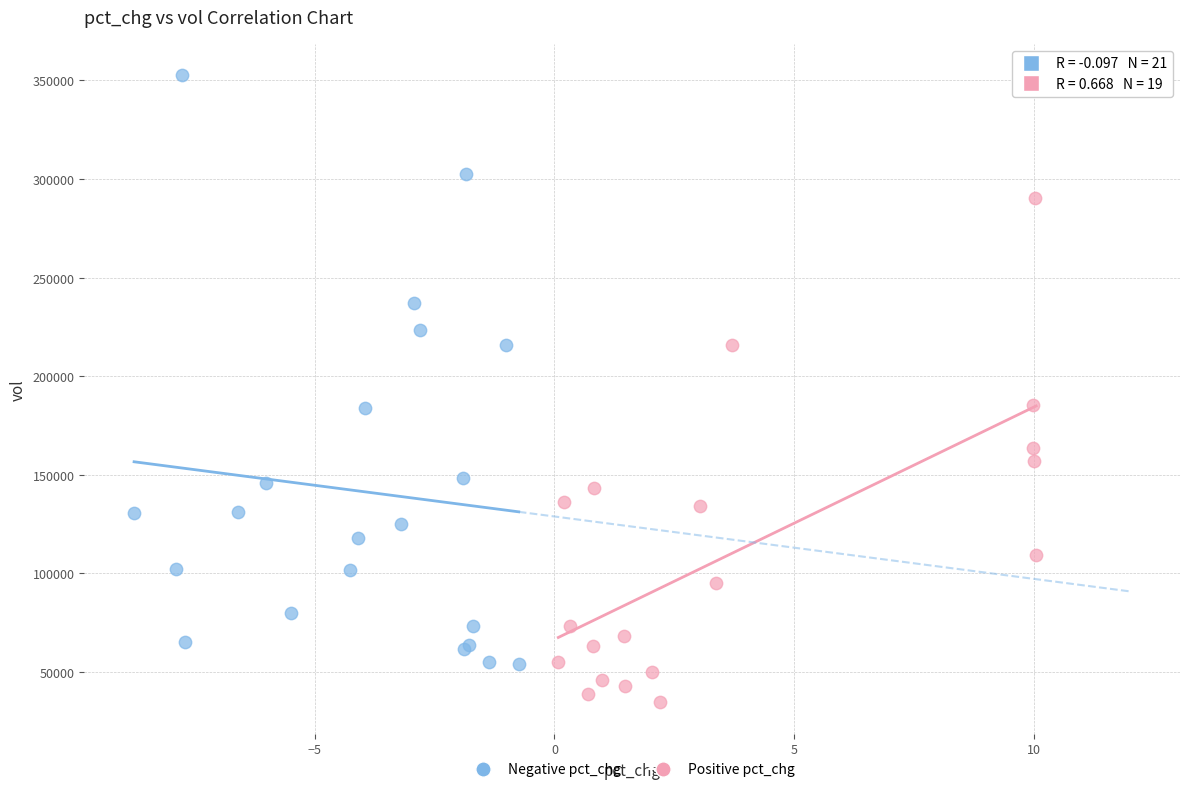

Which series contains the lowest Y value?

Positive pct_chg